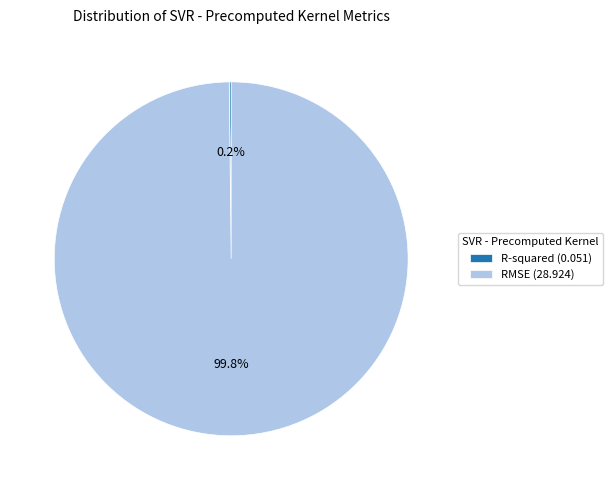

What is the largest slice in the pie chart?

RMSE